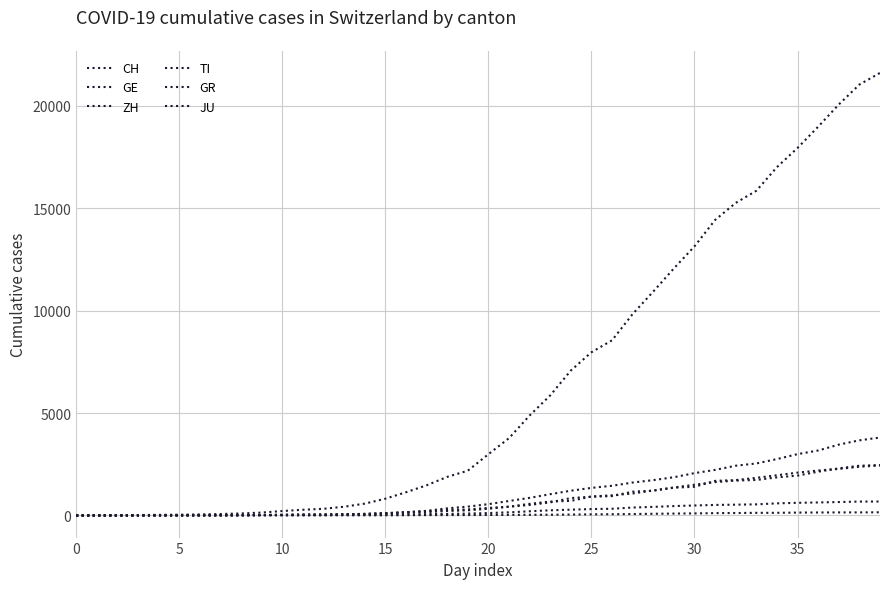

Reading left to right, extract all data points from this chart.

CH: 0	4	8	20	30	36	50	70	97	141	216	278	325	426	577	817	1132	1472	1883	2183	2989	3774	4879	5861	7075	7967	8551	9835	10930	12061	13138	14426	15259	15851	17005	17942	18979	20062	21035	21605
GE: 0	1	1	5	9	10	11	14	15	18	27	40	42	57	77	111	152	224	347	431	552	706	859	1038	1208	1346	1449	1607	1725	1866	2066	2224	2428	2538	2753	2994	3171	3458	3667	3805
ZH: 0	0	2	2	6	7	10	13	15	23	29	34	40	49	62	101	140	163	218	250	326	429	568	679	711	925	984	1073	1221	1368	1500	1627	1701	1733	1859	1947	2136	2300	2428	2461
TI: 0	1	1	1	2	2	4	8	13	25	28	41	49	61	75	108	163	206	265	293	368	426	511	638	849	916	945	1162	1209	1354	1401	1688	1727	1837	1962	2091	2195	2271	2377	2442
GR: 0	2	2	6	6	6	9	10	13	15	16	18	19	28	32	44	53	65	73	93	118	152	204	252	283	311	327	386	419	458	487	513	527	542	591	617	635	655	678	680
JU: 0	0	1	1	1	1	1	2	2	4	4	5	5	7	7	7	12	17	18	19	25	29	32	36	44	54	61	69	82	92	100	114	119	127	128	140	145	149	149	154